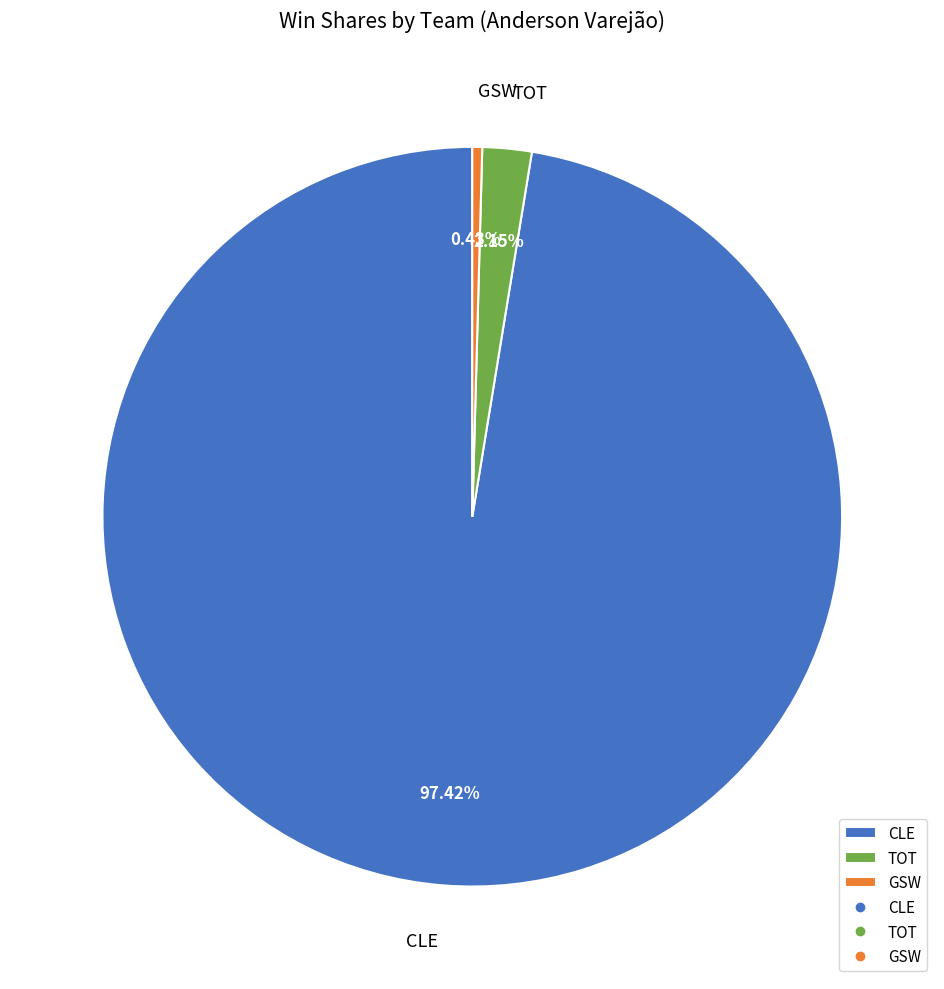

Rank the categories by value from lowest to highest.

GSW, TOT, CLE